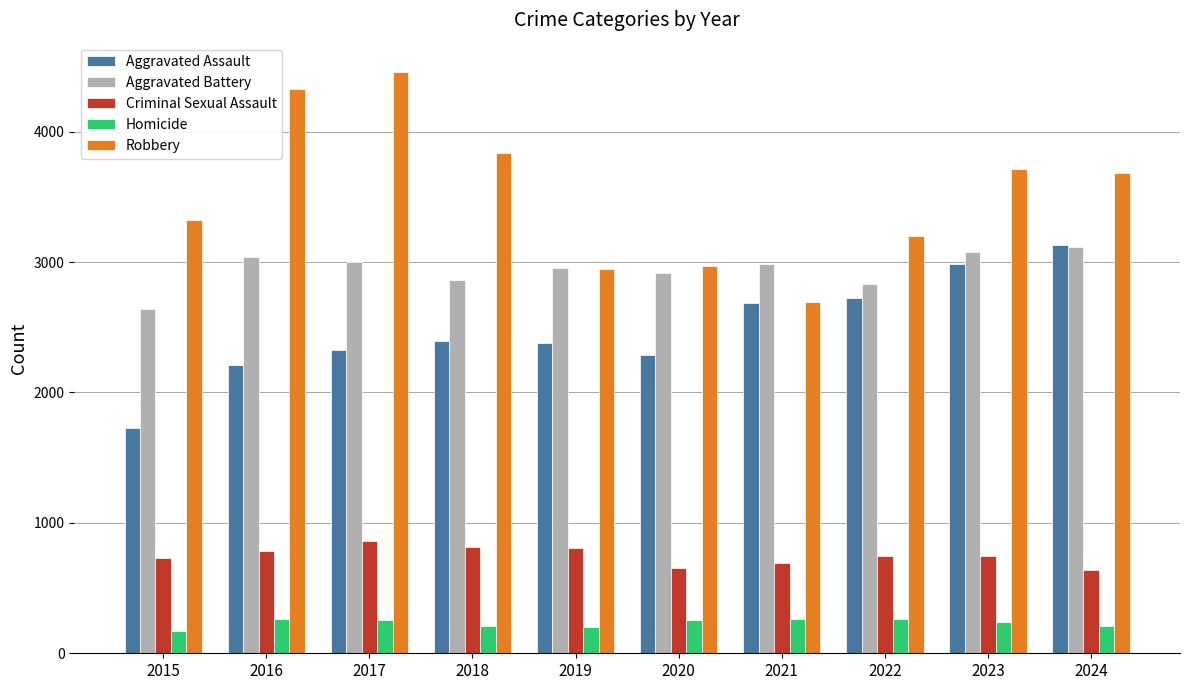

Which series has the widest spread of values?

Robbery